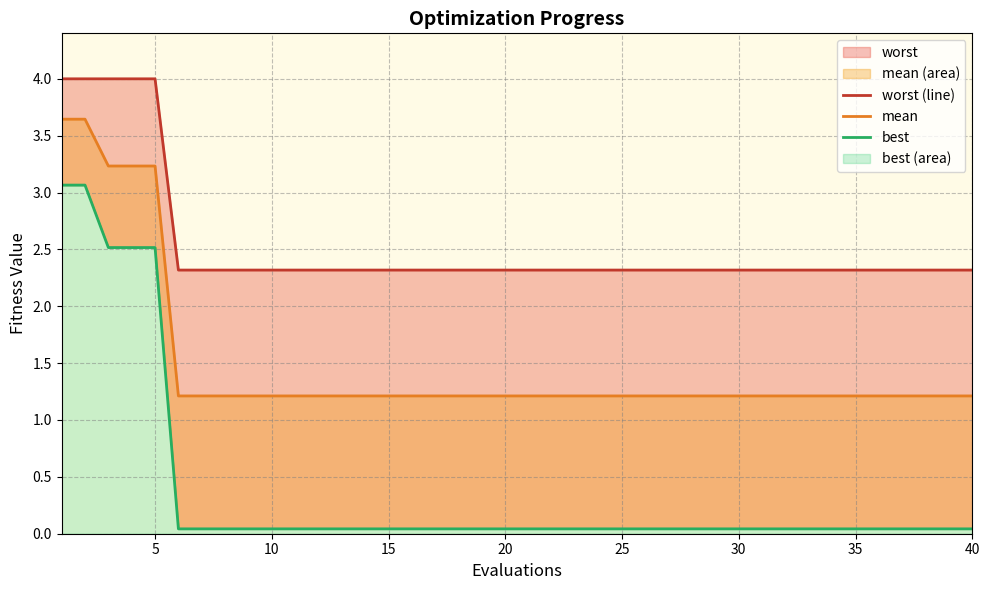

True or false: best and worst (line) intersect in this chart.

False